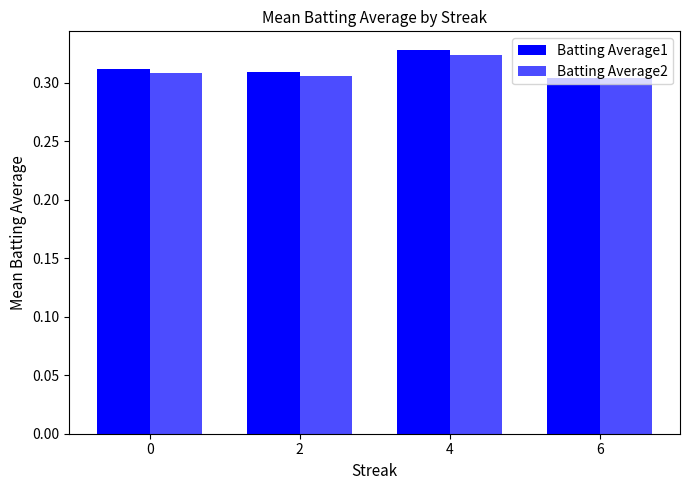

How many categories are shown in the chart?

4